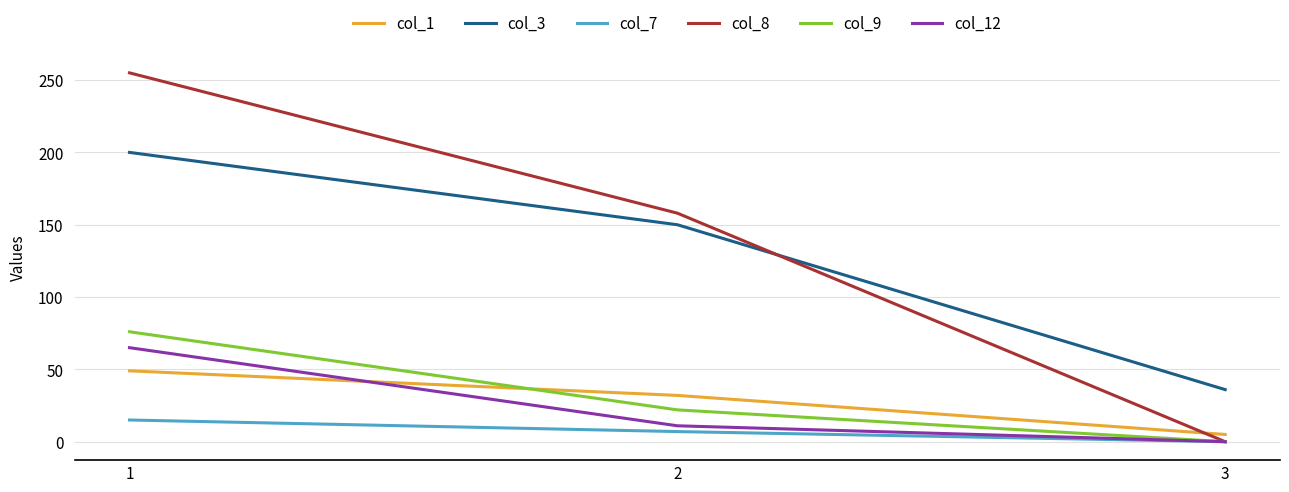

List the labels in order of col_9 value, smallest first.

3, 2, 1